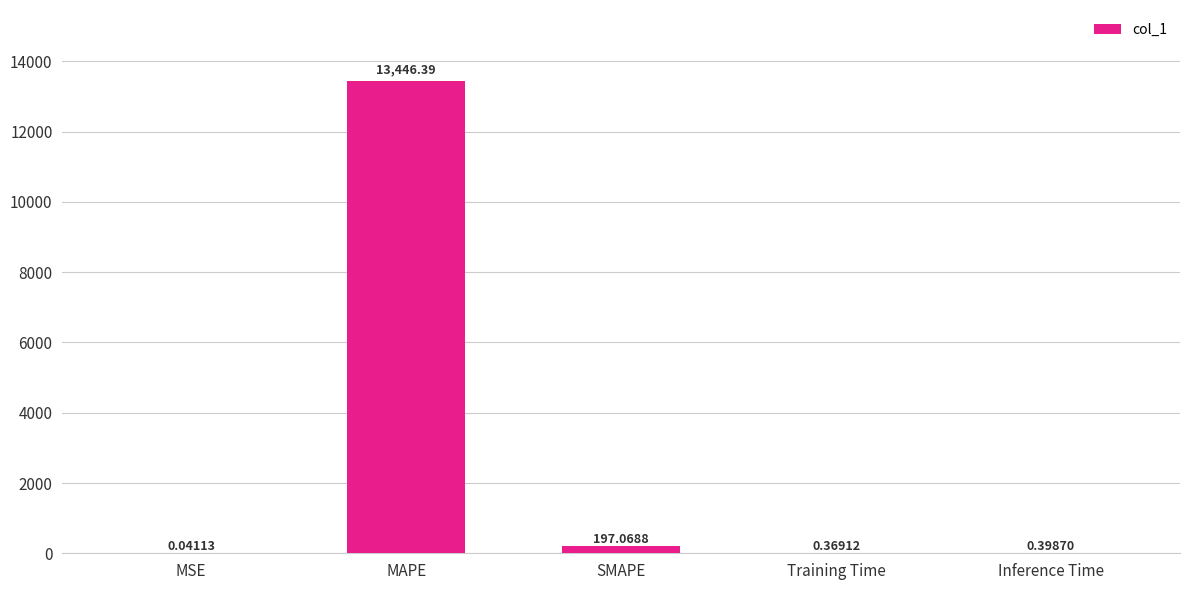

What is the change in value from SMAPE to Training Time?

-196.7